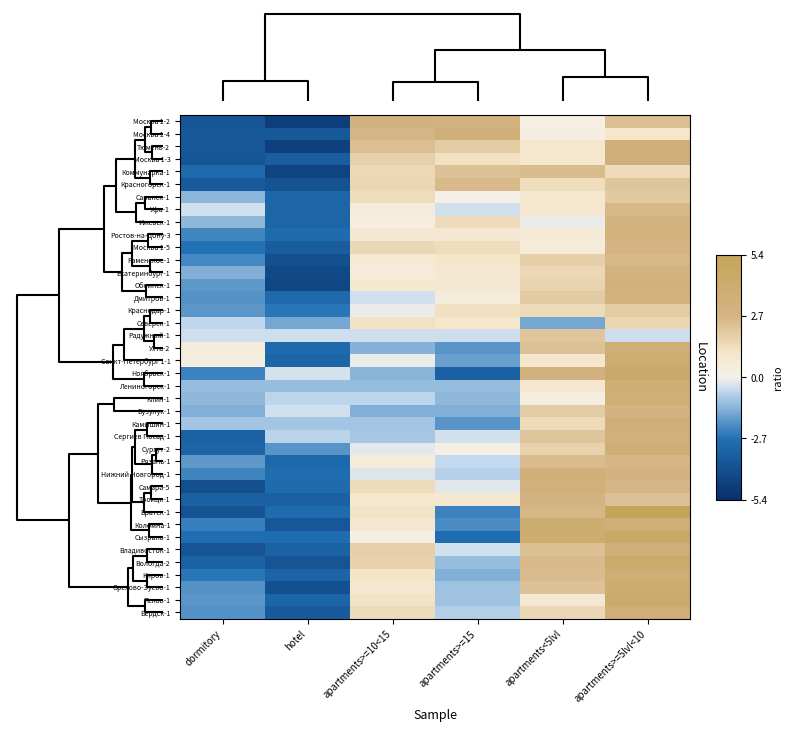

Reading left to right, transcribe all the data shown in this chart.

Москва 1-2: dormitory=-3.8	hotel=-4.8	apartments>=10<15=3.0	apartments>=15=3.0	apartments<5lvl=0.2	apartments>=5lvl<10=2.3
Москва 1-4: dormitory=-3.7	hotel=-3.7	apartments>=10<15=2.7	apartments>=15=3.5	apartments<5lvl=0.3	apartments>=5lvl<10=1.0
Тюмень-2: dormitory=-3.7	hotel=-4.7	apartments>=10<15=2.3	apartments>=15=1.9	apartments<5lvl=0.8	apartments>=5lvl<10=3.4
Москва 1-3: dormitory=-3.8	hotel=-3.4	apartments>=10<15=1.8	apartments>=15=1.3	apartments<5lvl=0.9	apartments>=5lvl<10=3.3
Коммунарка-1: dormitory=-3.0	hotel=-4.6	apartments>=10<15=1.5	apartments>=15=2.2	apartments<5lvl=2.4	apartments>=5lvl<10=1.4
Красногорск-1: dormitory=-3.6	hotel=-4.0	apartments>=10<15=1.6	apartments>=15=2.5	apartments<5lvl=1.3	apartments>=5lvl<10=2.2
Саранск-1: dormitory=-1.3	hotel=-3.1	apartments>=10<15=1.4	apartments>=15=0.0	apartments<5lvl=1.0	apartments>=5lvl<10=2.0
Уфа-1: dormitory=-0.4	hotel=-3.1	apartments>=10<15=0.5	apartments>=15=-0.4	apartments<5lvl=0.9	apartments>=5lvl<10=2.6
Ижевск-1: dormitory=-1.2	hotel=-3.2	apartments>=10<15=0.3	apartments>=15=1.4	apartments<5lvl=-0.1	apartments>=5lvl<10=2.8
Ростов-на-Дону-3: dormitory=-2.3	hotel=-2.9	apartments>=10<15=0.8	apartments>=15=0.8	apartments<5lvl=0.6	apartments>=5lvl<10=3.0
Москва 1-5: dormitory=-2.7	hotel=-3.5	apartments>=10<15=1.5	apartments>=15=1.4	apartments<5lvl=0.5	apartments>=5lvl<10=2.7
Раменское-1: dormitory=-2.2	hotel=-4.0	apartments>=10<15=0.8	apartments>=15=1.1	apartments<5lvl=1.8	apartments>=5lvl<10=2.6
Екатеринбург-1: dormitory=-1.4	hotel=-4.4	apartments>=10<15=0.4	apartments>=15=0.8	apartments<5lvl=1.5	apartments>=5lvl<10=3.0
Обнинск-1: dormitory=-1.9	hotel=-4.5	apartments>=10<15=0.8	apartments>=15=0.8	apartments<5lvl=1.7	apartments>=5lvl<10=3.1
Дмитров-1: dormitory=-2.0	hotel=-3.0	apartments>=10<15=-0.4	apartments>=15=0.5	apartments<5lvl=2.0	apartments>=5lvl<10=3.0
Краснодар-1: dormitory=-1.9	hotel=-2.6	apartments>=10<15=-0.1	apartments>=15=1.3	apartments<5lvl=1.4	apartments>=5lvl<10=1.9
Северск-1: dormitory=-0.6	hotel=-1.6	apartments>=10<15=1.2	apartments>=15=1.0	apartments<5lvl=-1.6	apartments>=5lvl<10=1.6
Радужный-1: dormitory=-0.4	hotel=-0.4	apartments>=10<15=-0.4	apartments>=15=-0.4	apartments<5lvl=2.2	apartments>=5lvl<10=-0.4
Ухта-2: dormitory=0.5	hotel=-3.0	apartments>=10<15=-1.4	apartments>=15=-2.0	apartments<5lvl=2.2	apartments>=5lvl<10=3.6
Санкт-Петербург 1-1: dormitory=0.3	hotel=-3.2	apartments>=10<15=-0.1	apartments>=15=-1.7	apartments<5lvl=1.0	apartments>=5lvl<10=3.8
Ноябрьск-1: dormitory=-2.3	hotel=-0.3	apartments>=10<15=-1.3	apartments>=15=-3.3	apartments<5lvl=3.0	apartments>=5lvl<10=4.3
Лениногорск-1: dormitory=-1.1	hotel=-1.1	apartments>=10<15=-1.1	apartments>=15=-1.1	apartments<5lvl=0.9	apartments>=5lvl<10=3.7
Клин-1: dormitory=-1.2	hotel=-0.7	apartments>=10<15=-0.7	apartments>=15=-1.2	apartments<5lvl=0.3	apartments>=5lvl<10=3.5
Бузулук-1: dormitory=-1.4	hotel=-0.4	apartments>=10<15=-1.4	apartments>=15=-1.4	apartments<5lvl=1.9	apartments>=5lvl<10=2.8
Камышин-1: dormitory=-1.0	hotel=-1.0	apartments>=10<15=-1.0	apartments>=15=-2.0	apartments<5lvl=1.5	apartments>=5lvl<10=3.4
Сергиев Посад-1: dormitory=-3.3	hotel=-0.7	apartments>=10<15=-1.0	apartments>=15=-0.4	apartments<5lvl=2.1	apartments>=5lvl<10=3.2
Сургут-2: dormitory=-3.2	hotel=-2.0	apartments>=10<15=-0.2	apartments>=15=0.1	apartments<5lvl=1.7	apartments>=5lvl<10=3.5
Рязань-1: dormitory=-1.9	hotel=-3.1	apartments>=10<15=0.5	apartments>=15=-0.6	apartments<5lvl=2.4	apartments>=5lvl<10=2.6
Нижний Новгород-1: dormitory=-2.3	hotel=-2.9	apartments>=10<15=-0.3	apartments>=15=-0.7	apartments<5lvl=3.4	apartments>=5lvl<10=2.8
Самара-5: dormitory=-4.1	hotel=-2.9	apartments>=10<15=1.4	apartments>=15=-0.2	apartments<5lvl=3.2	apartments>=5lvl<10=2.6
Троицк-1: dormitory=-3.4	hotel=-3.4	apartments>=10<15=0.9	apartments>=15=0.8	apartments<5lvl=2.8	apartments>=5lvl<10=2.3
Братск-1: dormitory=-3.9	hotel=-2.9	apartments>=10<15=1.2	apartments>=15=-2.3	apartments<5lvl=2.6	apartments>=5lvl<10=5.4
Коломна-1: dormitory=-2.4	hotel=-3.7	apartments>=10<15=0.8	apartments>=15=-2.1	apartments<5lvl=3.9	apartments>=5lvl<10=3.6
Сызрань-1: dormitory=-2.9	hotel=-2.9	apartments>=10<15=0.1	apartments>=15=-2.9	apartments<5lvl=3.8	apartments>=5lvl<10=4.7
Владивосток-1: dormitory=-3.9	hotel=-3.3	apartments>=10<15=1.8	apartments>=15=-0.4	apartments<5lvl=2.3	apartments>=5lvl<10=3.4
Вологда-2: dormitory=-3.3	hotel=-3.9	apartments>=10<15=1.7	apartments>=15=-1.2	apartments<5lvl=2.5	apartments>=5lvl<10=4.1
Киров-1: dormitory=-2.6	hotel=-3.2	apartments>=10<15=1.1	apartments>=15=-1.4	apartments<5lvl=2.4	apartments>=5lvl<10=3.7
Орехово-Зуево-1: dormitory=-2.0	hotel=-4.0	apartments>=10<15=0.9	apartments>=15=-1.0	apartments<5lvl=2.2	apartments>=5lvl<10=4.0
Псков-1: dormitory=-1.9	hotel=-3.1	apartments>=10<15=1.2	apartments>=15=-1.0	apartments<5lvl=0.8	apartments>=5lvl<10=4.2
Бердск-1: dormitory=-2.0	hotel=-3.6	apartments>=10<15=1.4	apartments>=15=-0.8	apartments<5lvl=1.5	apartments>=5lvl<10=3.4